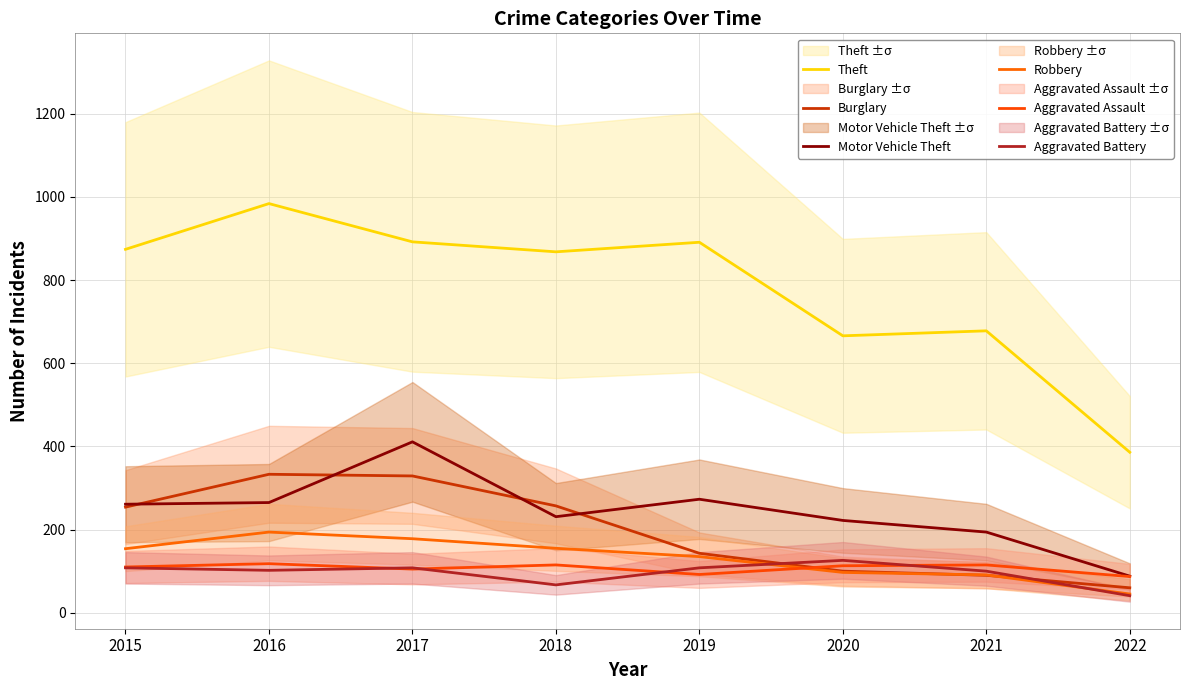

The value of Robbery at 2020 is 161. True or false?

False